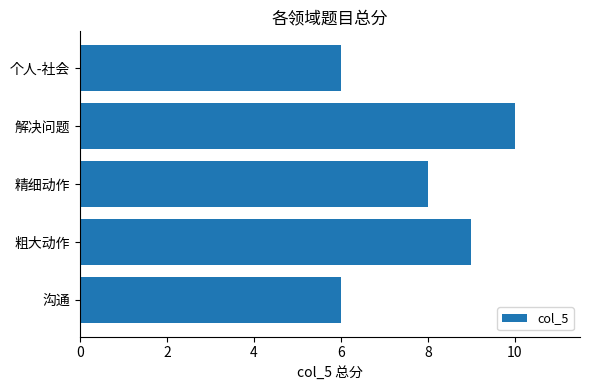

How many values are between 6 and 9?

4